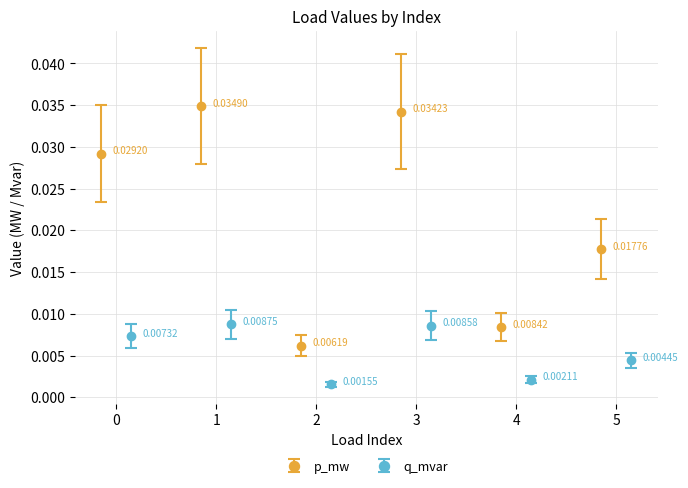

How many interior local peaks does the p_mw series have?

2